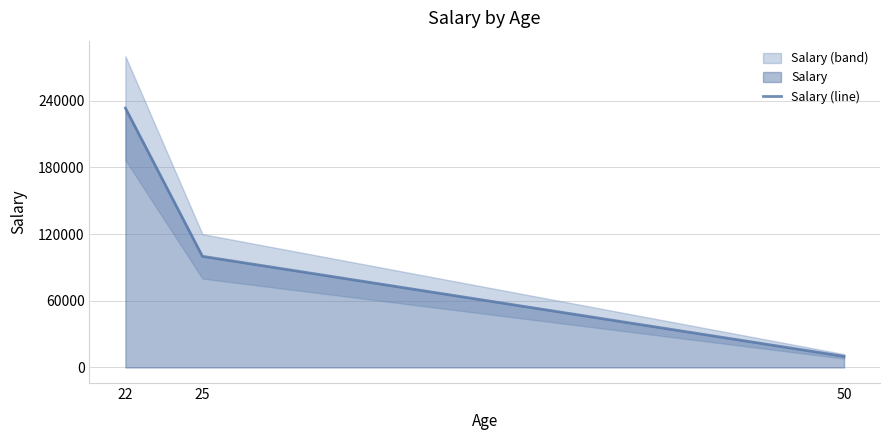

Rank the categories by value from highest to lowest.

22, 25, 50